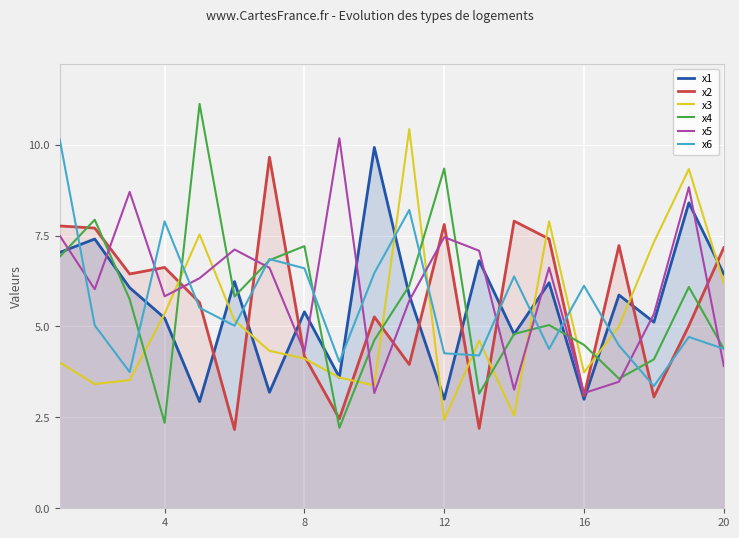

Which series has the widest spread of values?

x4